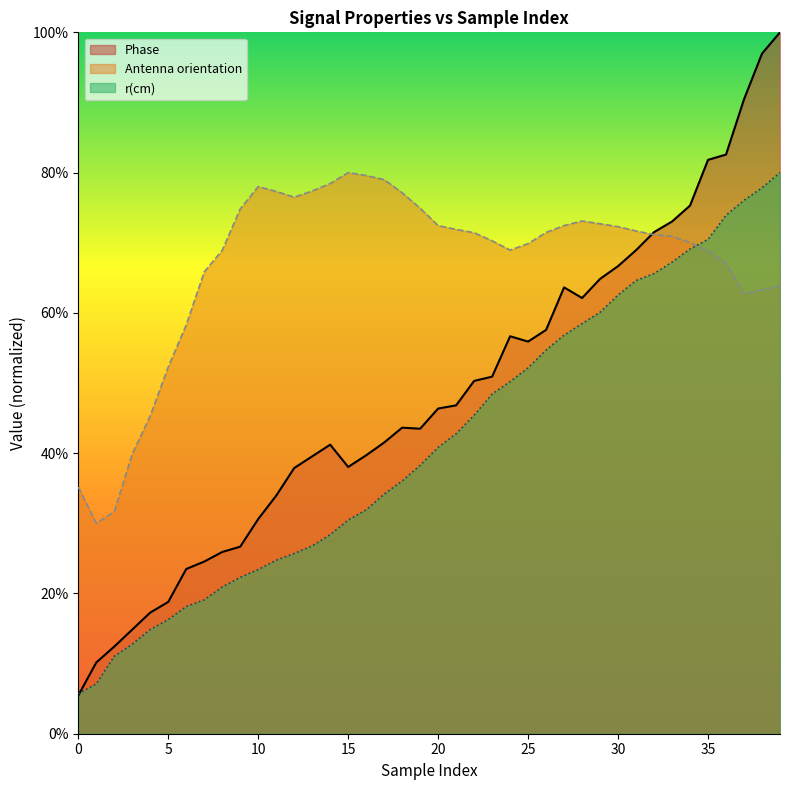

Reading right to left, what are all the values shown in this chart?

Phase: 39=1.0	38=1.0	37=0.9	36=0.8	35=0.8	34=0.8	33=0.7	32=0.7	31=0.7	30=0.7	29=0.6	28=0.6	27=0.6	26=0.6	25=0.6	24=0.6	23=0.5	22=0.5	21=0.5	20=0.5	19=0.4	18=0.4	17=0.4	16=0.4	15=0.4	14=0.4	13=0.4	12=0.4	11=0.3	10=0.3	9=0.3	8=0.3	7=0.2	6=0.2	5=0.2	4=0.2	3=0.1	2=0.1	1=0.1	0=0.1
Antenna orientation: 39=0.6	38=0.6	37=0.6	36=0.7	35=0.7	34=0.7	33=0.7	32=0.7	31=0.7	30=0.7	29=0.7	28=0.7	27=0.7	26=0.7	25=0.7	24=0.7	23=0.7	22=0.7	21=0.7	20=0.7	19=0.7	18=0.8	17=0.8	16=0.8	15=0.8	14=0.8	13=0.8	12=0.8	11=0.8	10=0.8	9=0.7	8=0.7	7=0.7	6=0.6	5=0.5	4=0.5	3=0.4	2=0.3	1=0.3	0=0.4
r(cm): 39=0.8	38=0.8	37=0.8	36=0.7	35=0.7	34=0.7	33=0.7	32=0.7	31=0.6	30=0.6	29=0.6	28=0.6	27=0.6	26=0.5	25=0.5	24=0.5	23=0.5	22=0.5	21=0.4	20=0.4	19=0.4	18=0.4	17=0.3	16=0.3	15=0.3	14=0.3	13=0.3	12=0.3	11=0.2	10=0.2	9=0.2	8=0.2	7=0.2	6=0.2	5=0.2	4=0.1	3=0.1	2=0.1	1=0.1	0=0.1